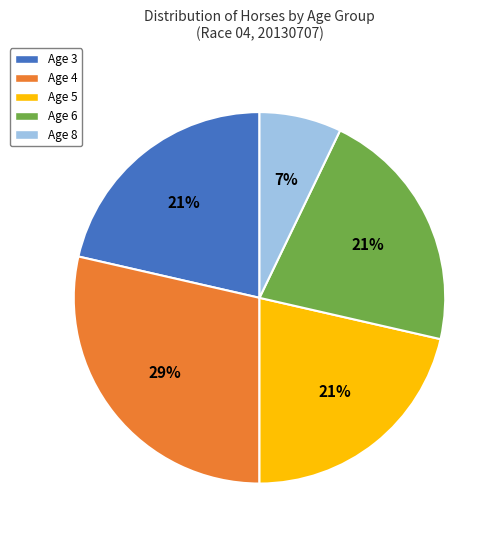

How many slices are in this pie chart?

5